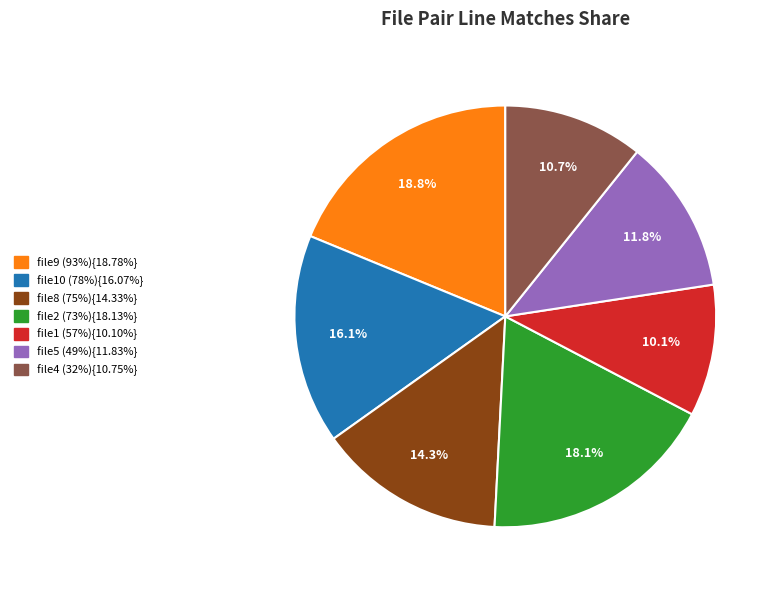

Is there any slice that represents more than half of the pie?

No